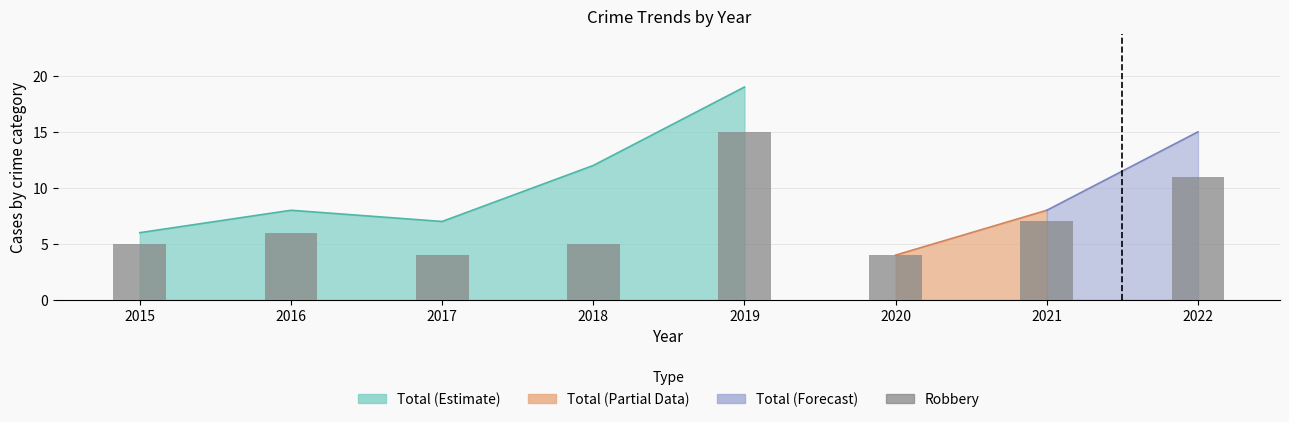

What is the difference between the values at 2020 and 2022?

7